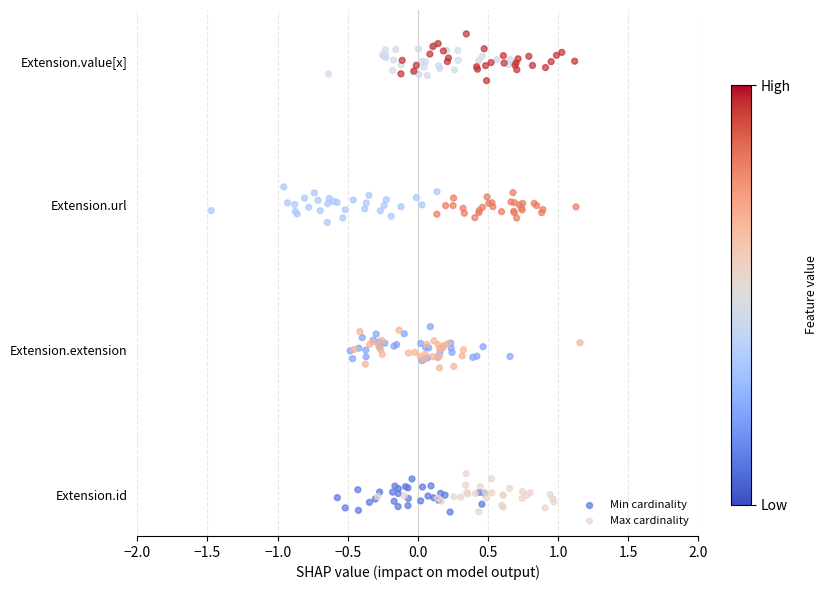

Which series contains the lowest Y value?

Min cardinality